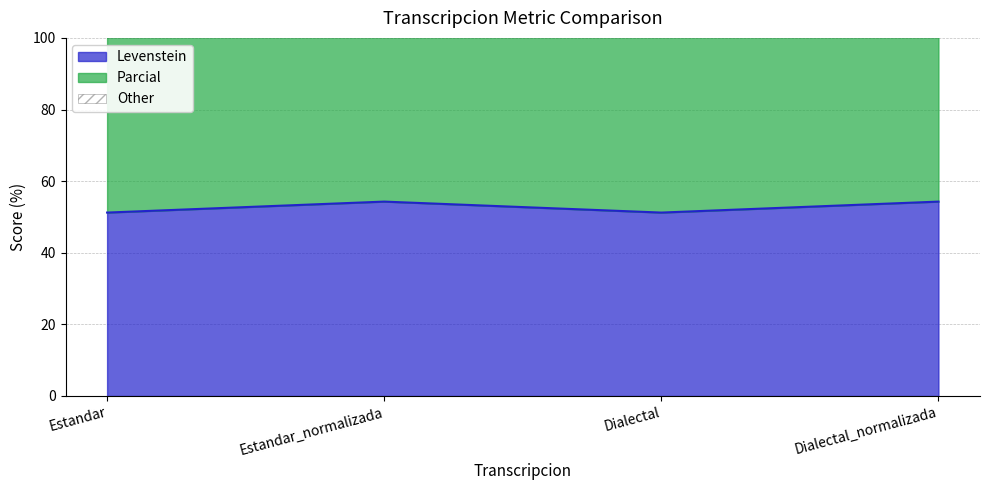

Is it true that Parcial equals 189.5 at Dialectal_normalizada?

False